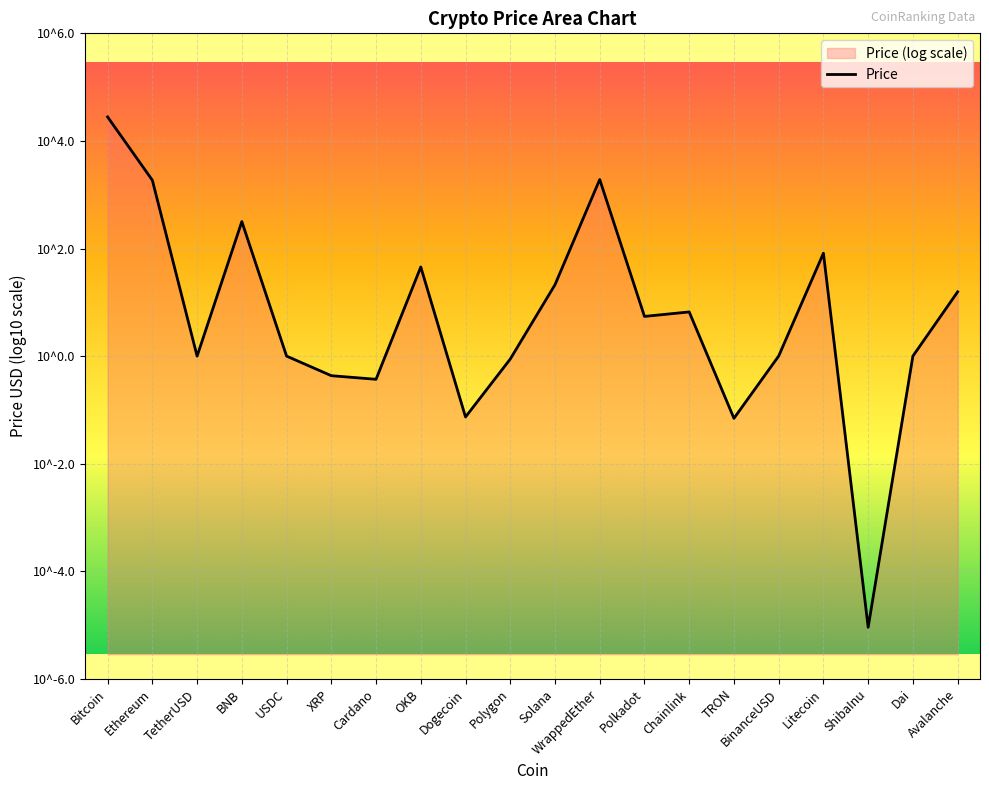

What is the label of the 6th point from the left?

XRP